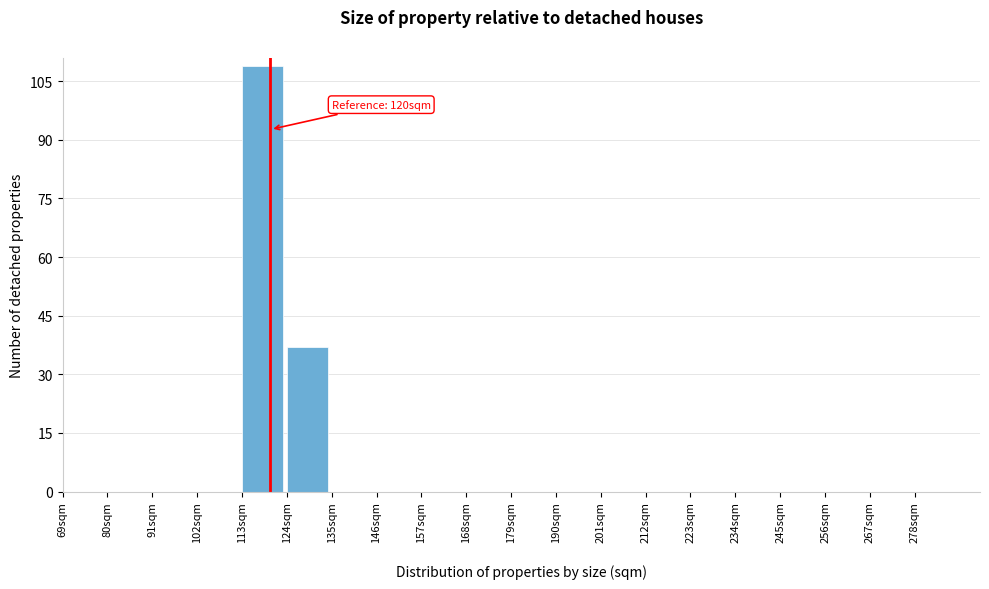

Over which range of the x-axis is the bar tallest?

113 to 124